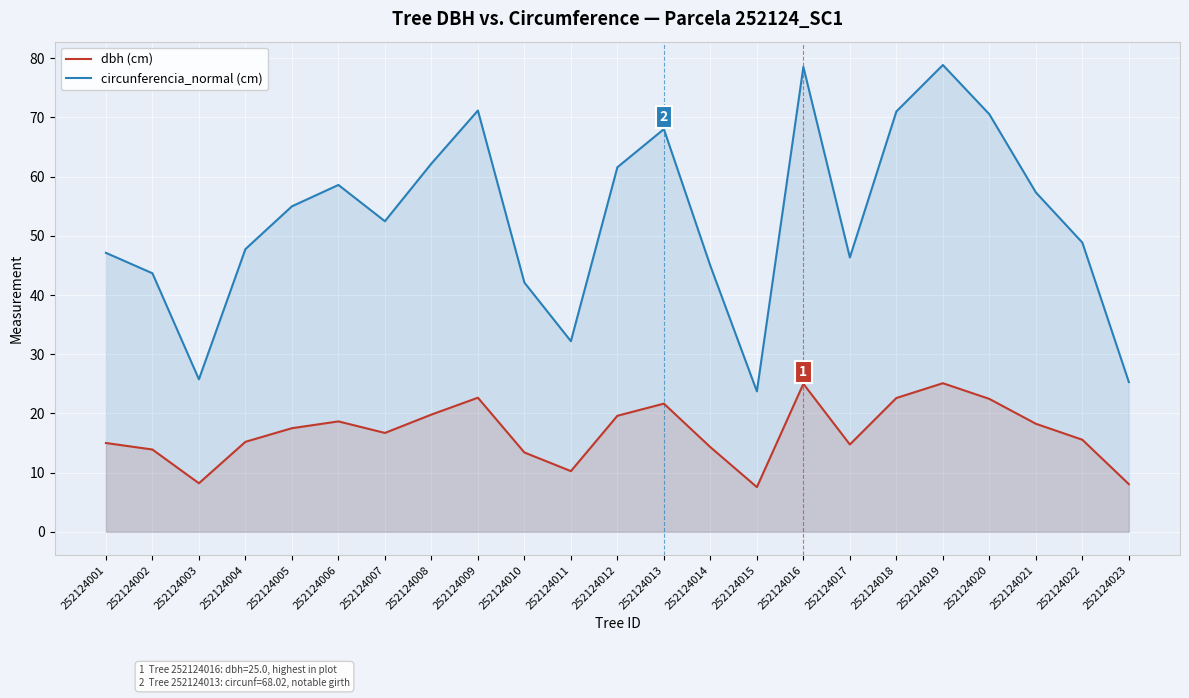

Between 252124005 and 252124012, which series saw the biggest shift?

circunferencia_normal (cm)